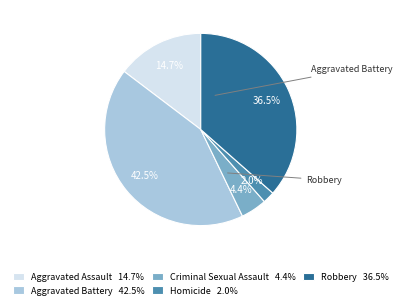

Rank the categories by value from highest to lowest.

Aggravated Battery, Robbery, Aggravated Assault, Criminal Sexual Assault, Homicide